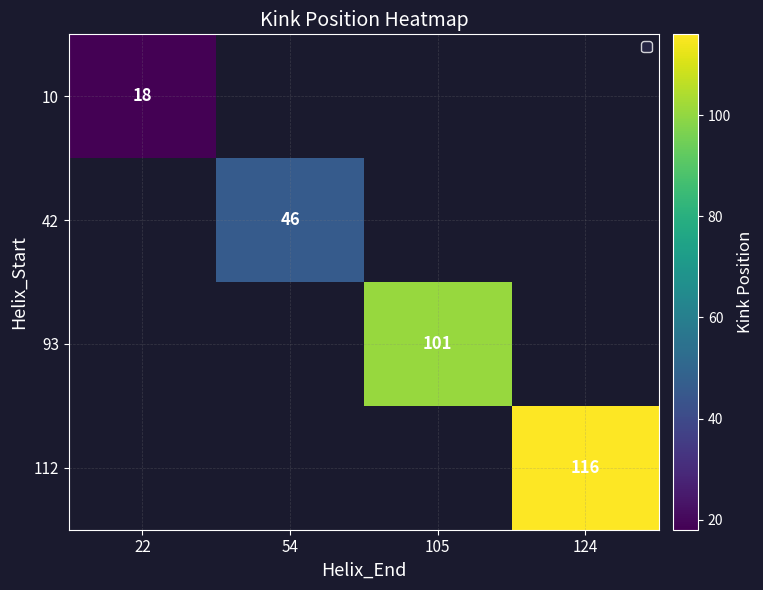

Is it true that 112 equals 116 at 124?

True